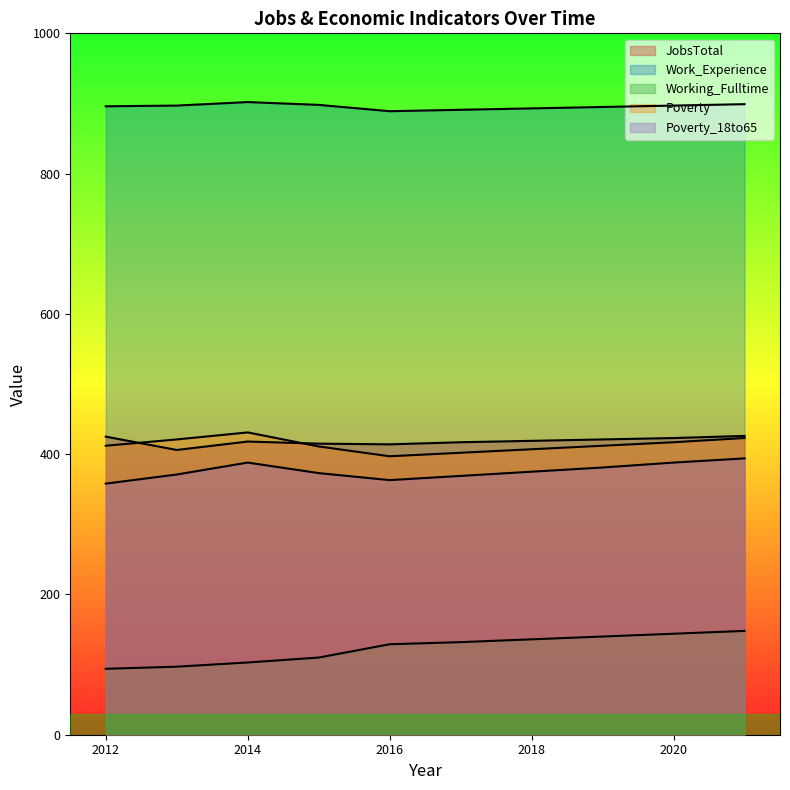

Where does the JobsTotal series first go above 419?

2012